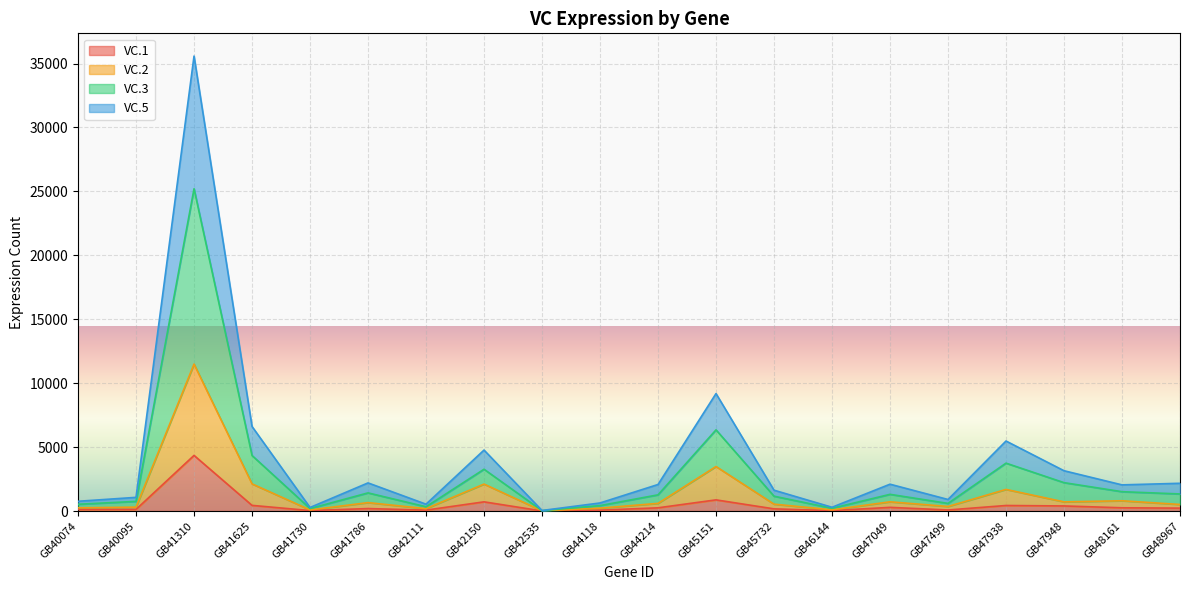

At which category is the sum across all series the highest?

GB41310